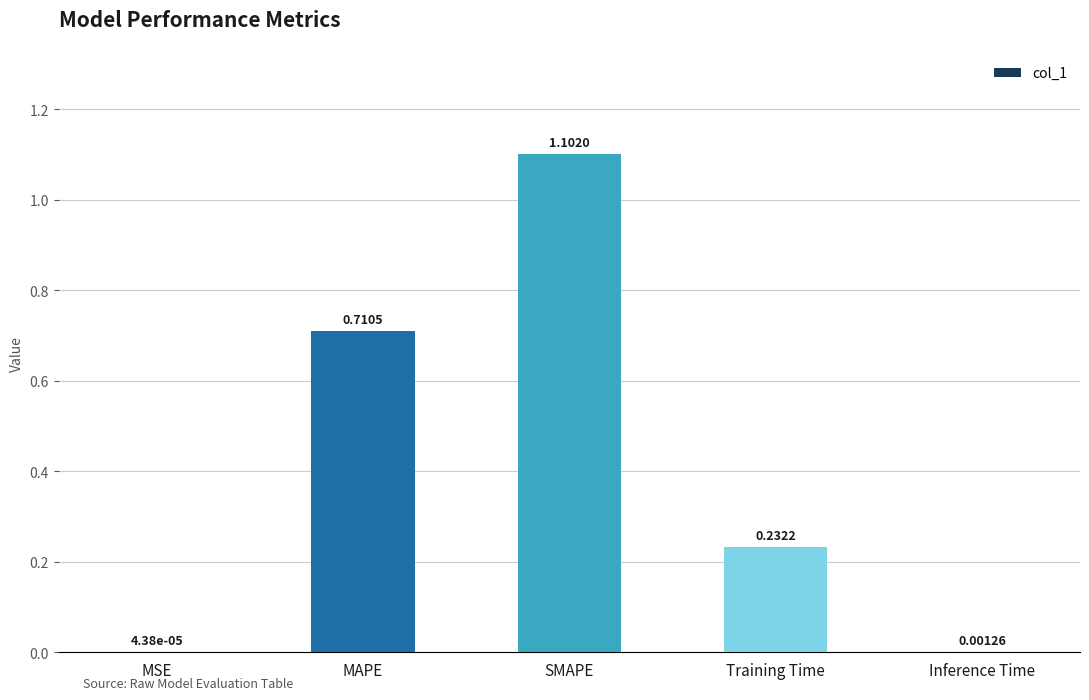

What is the change in value from SMAPE to Inference Time?

-1.1